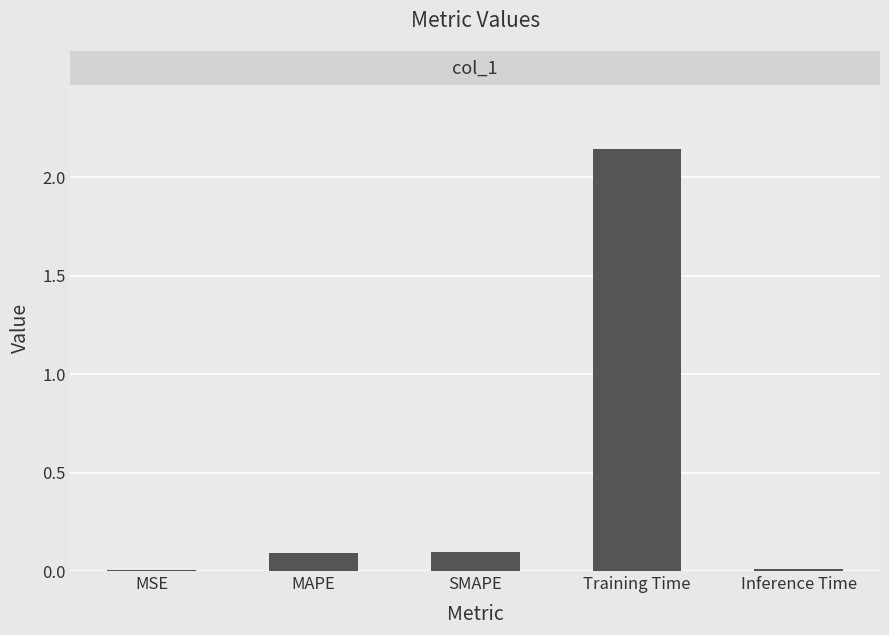

Read the value at MAPE.

0.1